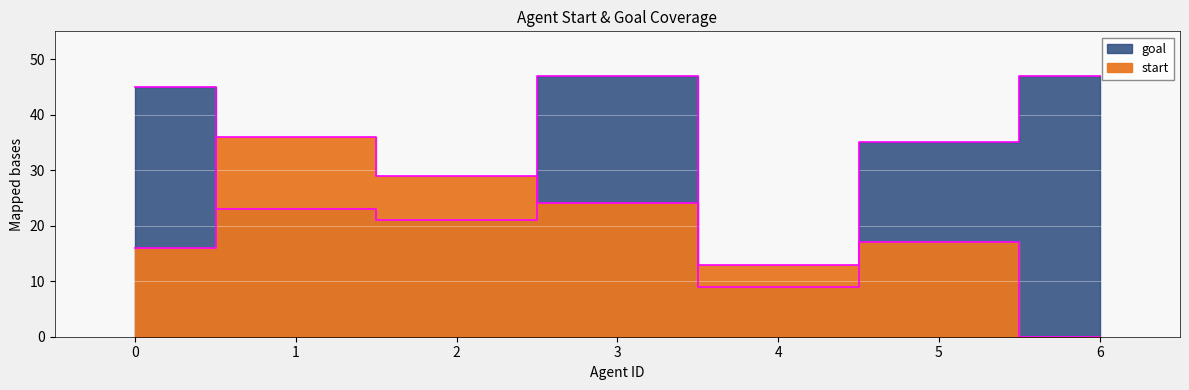

What is the difference between the maximum and minimum values in the start series?

36